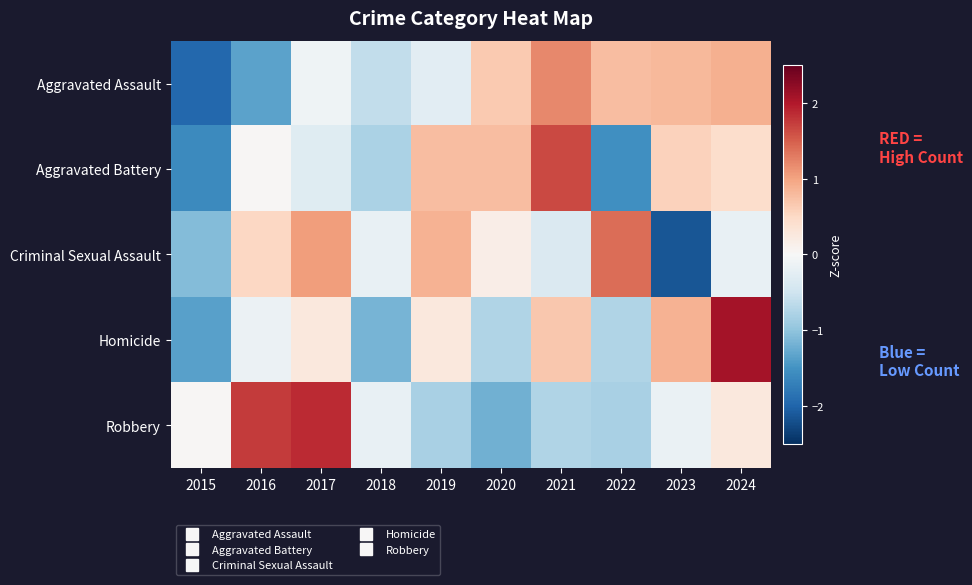

How many data points does each series have?

10